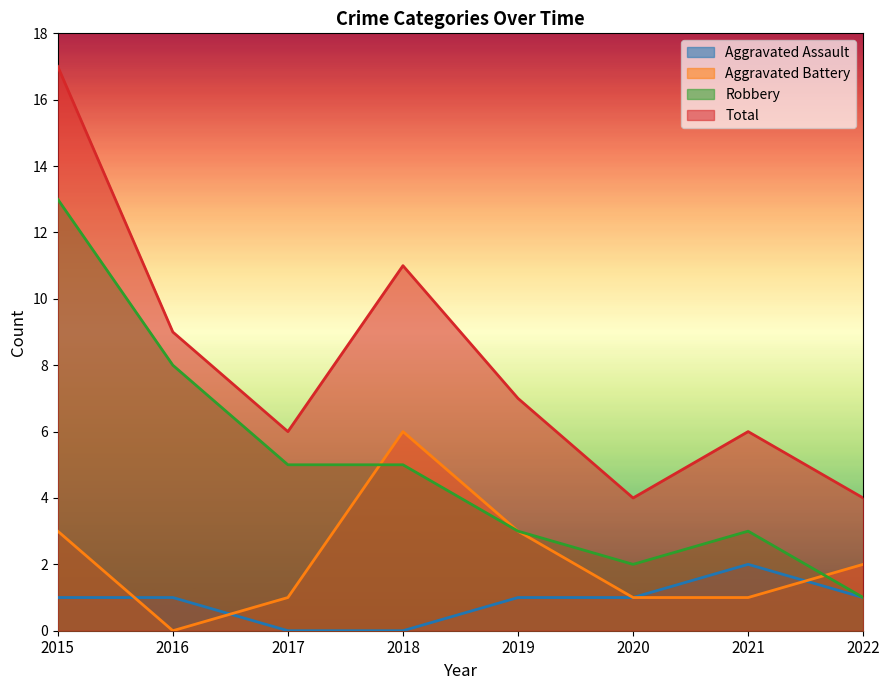

Reading right to left, extract all data points from this chart.

Aggravated Assault: 1	2	1	1	0	0	1	1
Aggravated Battery: 2	1	1	3	6	1	0	3
Robbery: 1	3	2	3	5	5	8	13
Total: 4	6	4	7	11	6	9	17